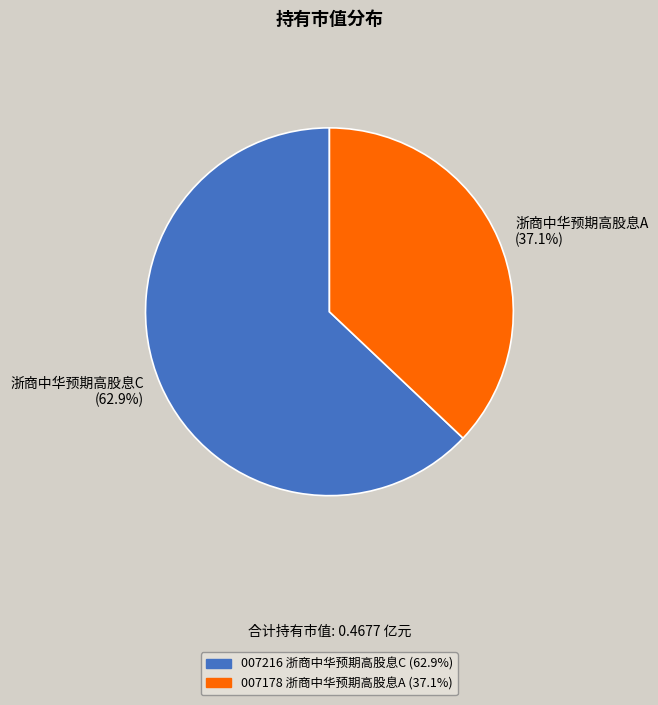

The 浙商中华预期高股息C slice represents 63% of the pie. True or false?

True